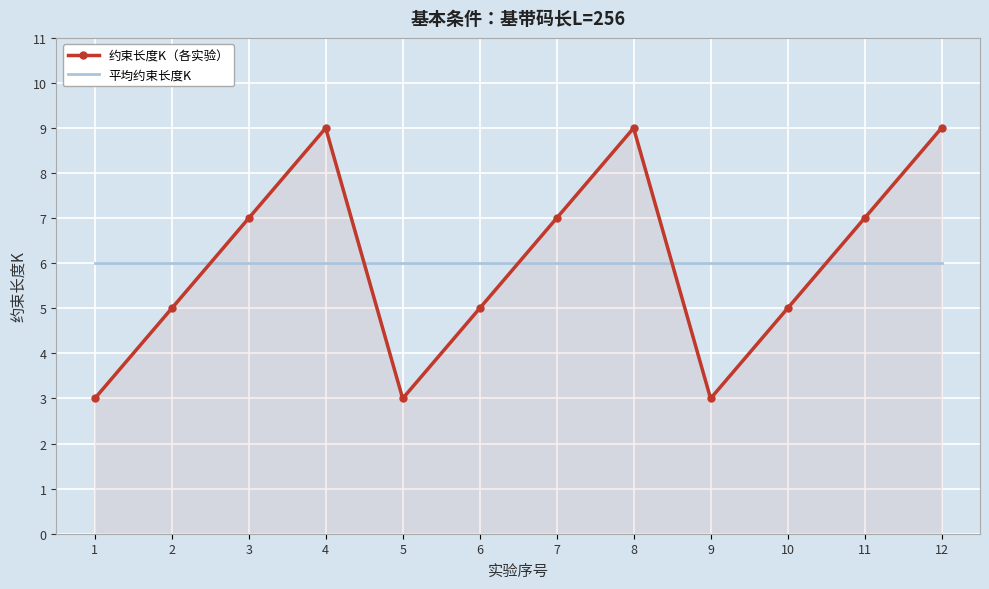

List the series in order of their peak value, lowest first.

平均约束长度K, 约束长度K（各实验）